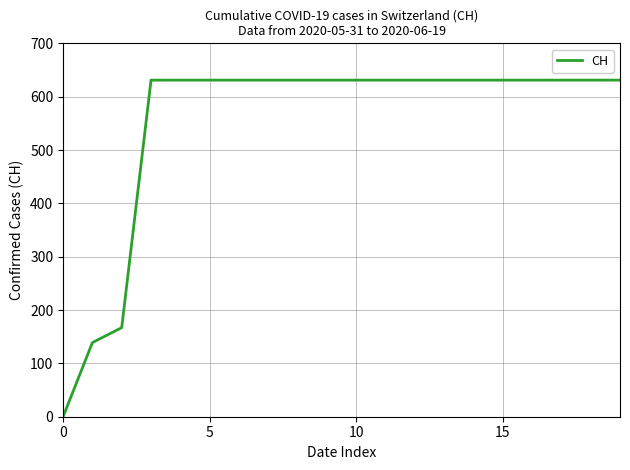

What is the difference between the maximum and minimum values?

631